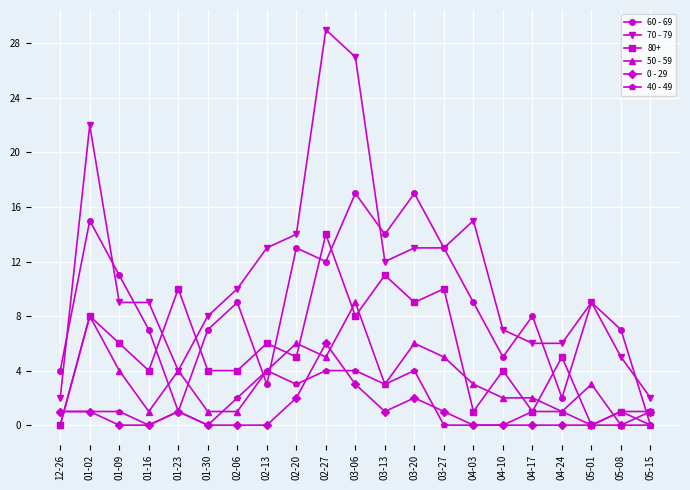

What value does the 70 - 79 series have at 04-10?

7